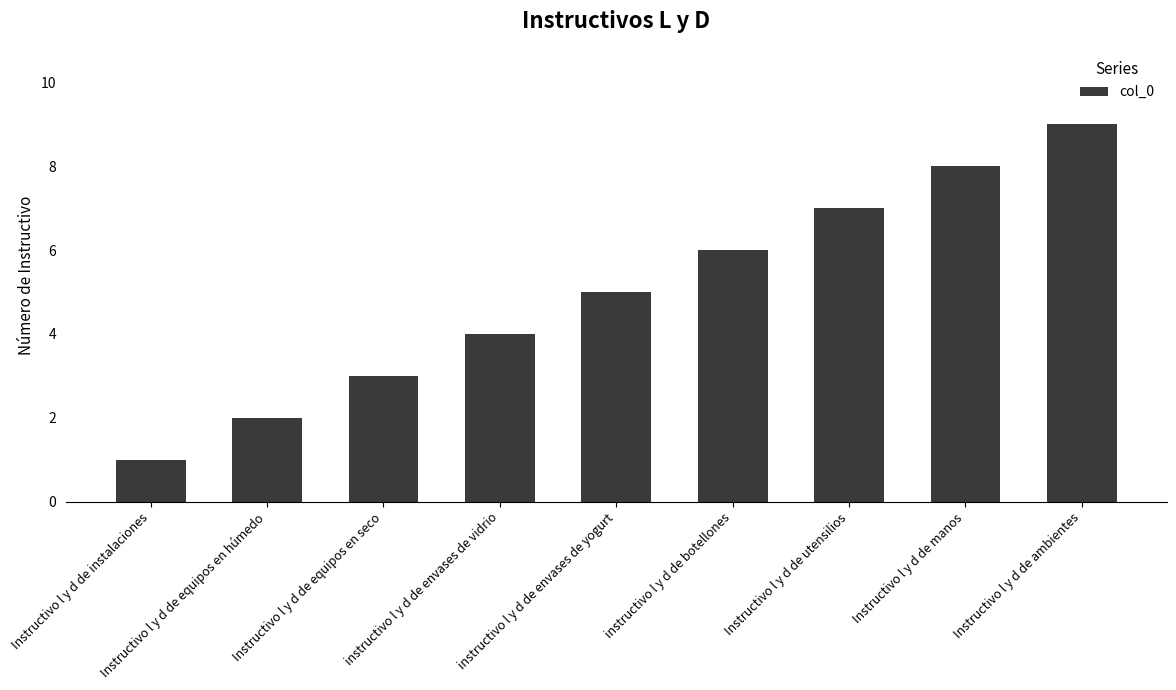

What position from the left is instructivo l y d de envases de yogurt?

5